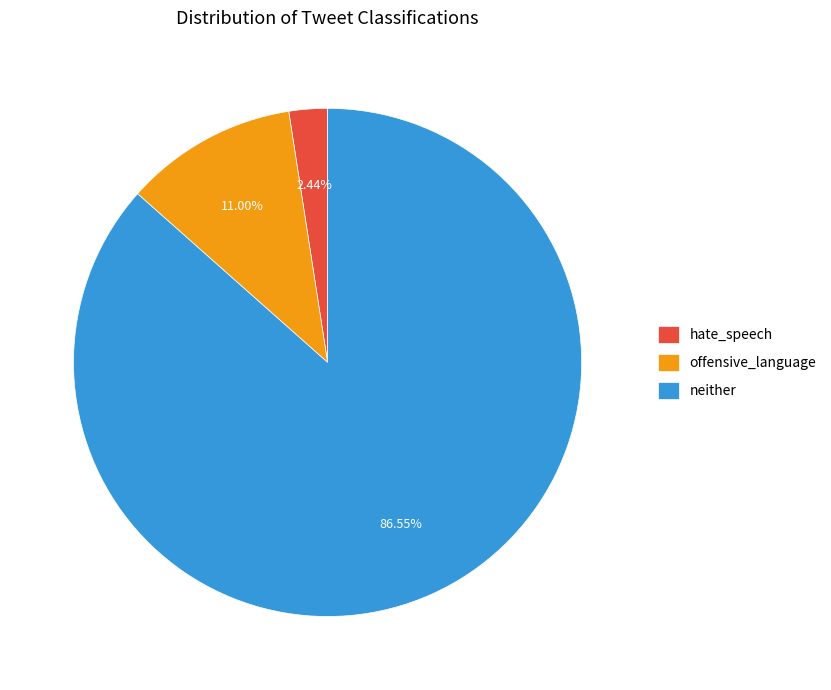

Is the sum of offensive_language and neither greater than half?

Yes